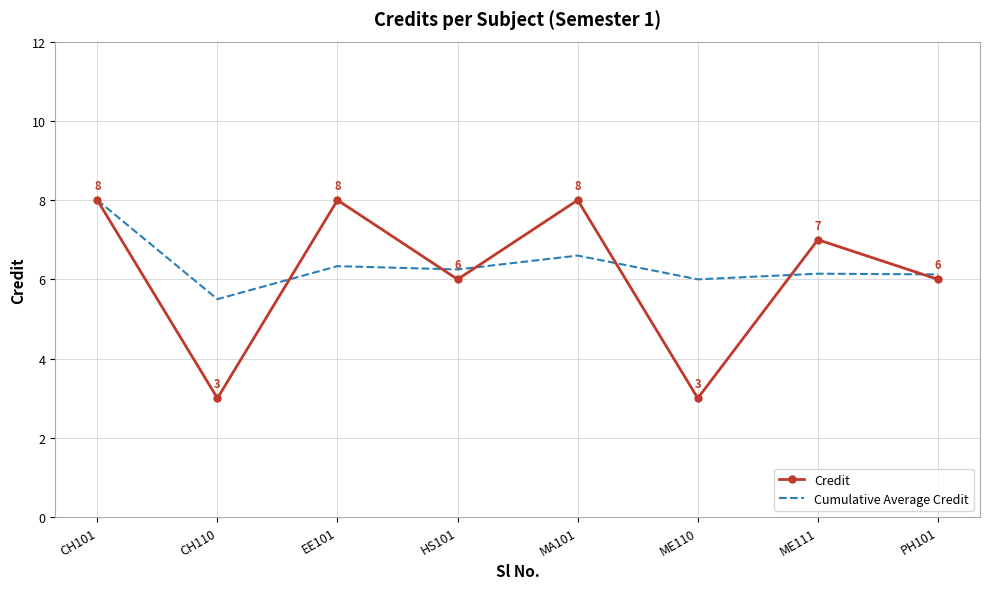

What position from the left is CH110?

2